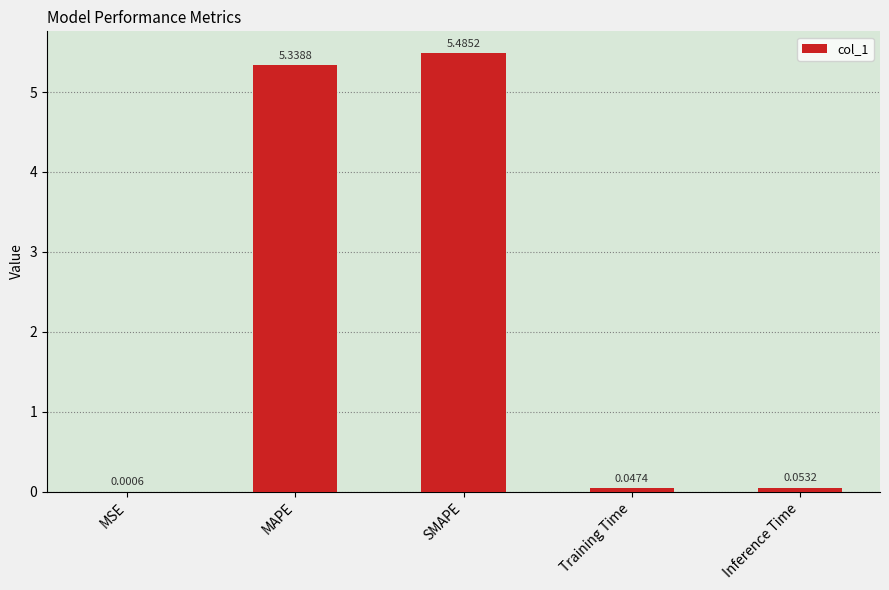

What is the change in value from SMAPE to Training Time?

-5.4